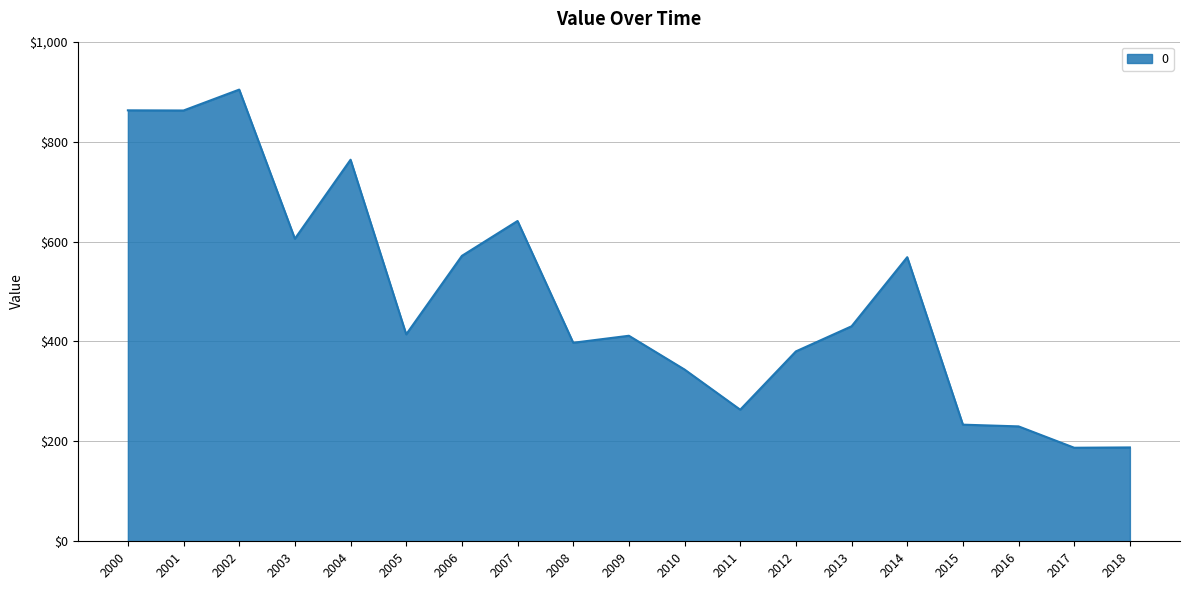

Is it true that the value at 2004 is 763.7?

True